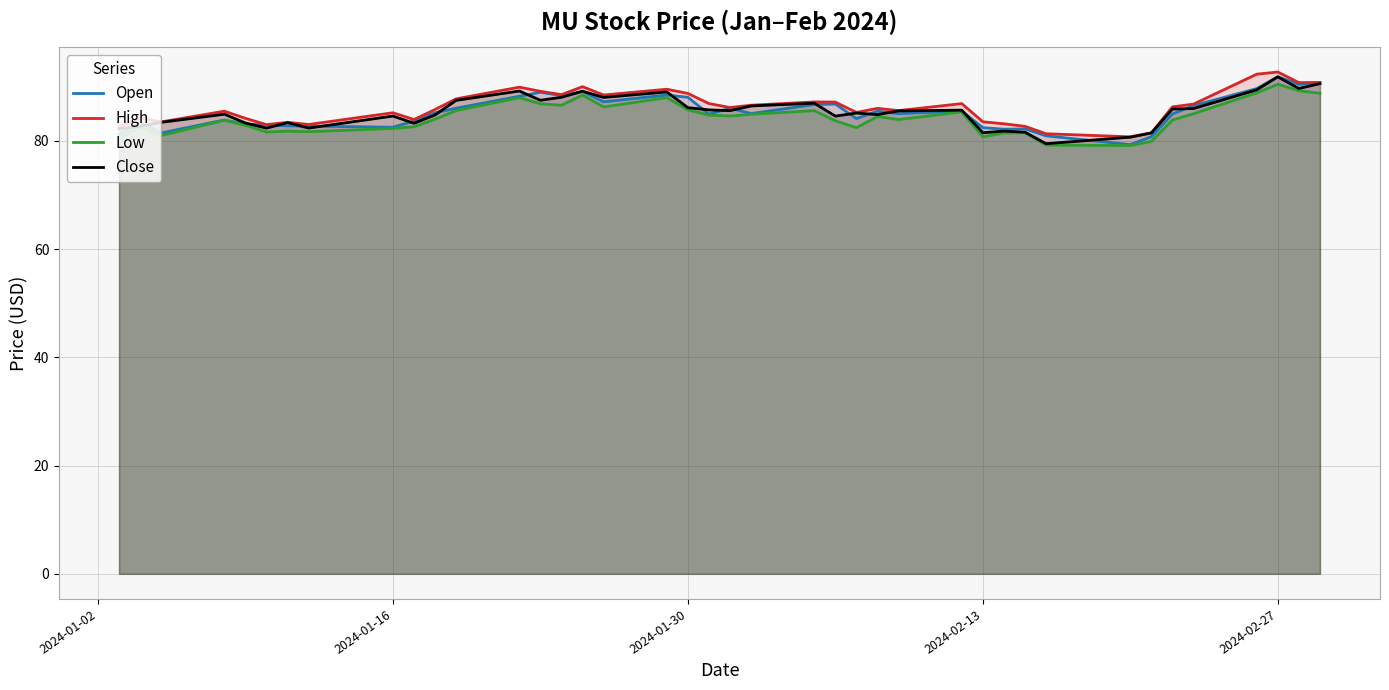

List the series in order of their peak value, highest first.

High, Open, Close, Low